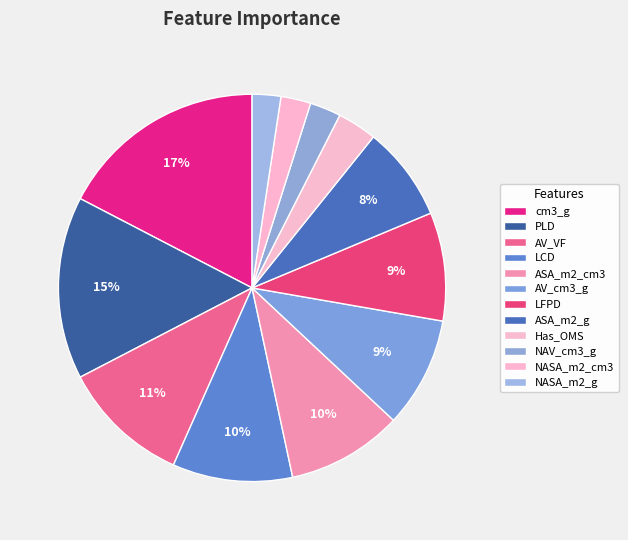

To the nearest percent, what is the combined percentage of PLD and LCD?

25%